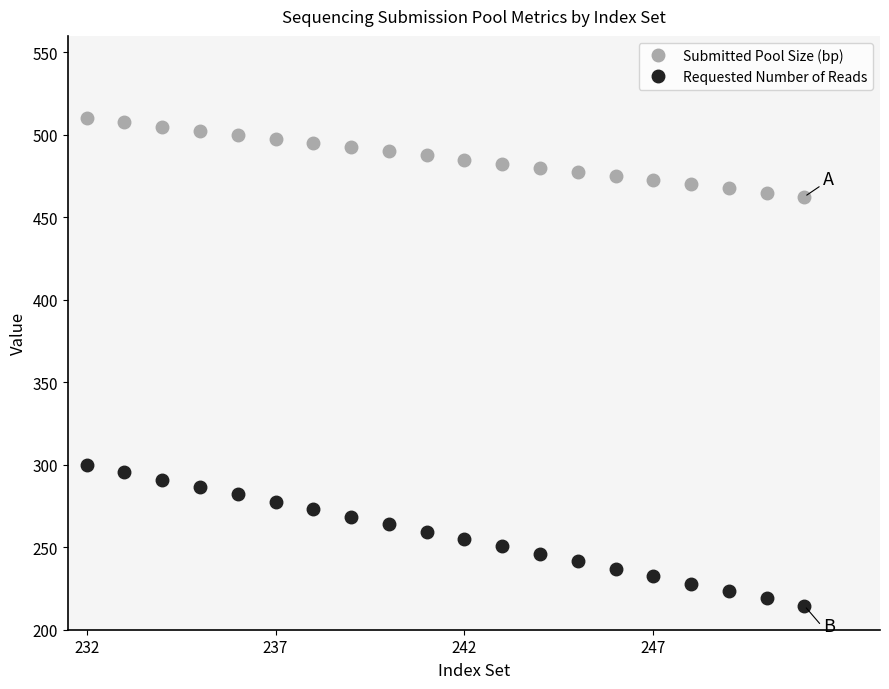

What is the value of the Submitted Pool Size (bp) point at the 17th from the left?

470.0